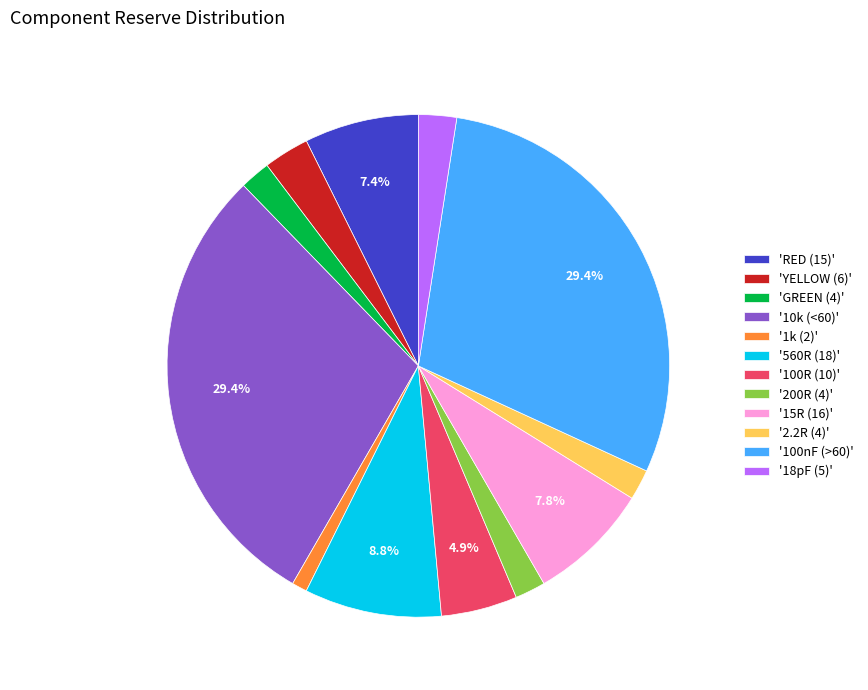

Approximately how many times larger is the value at '1k (2)' compared to '2.2R (4)'?

0.5